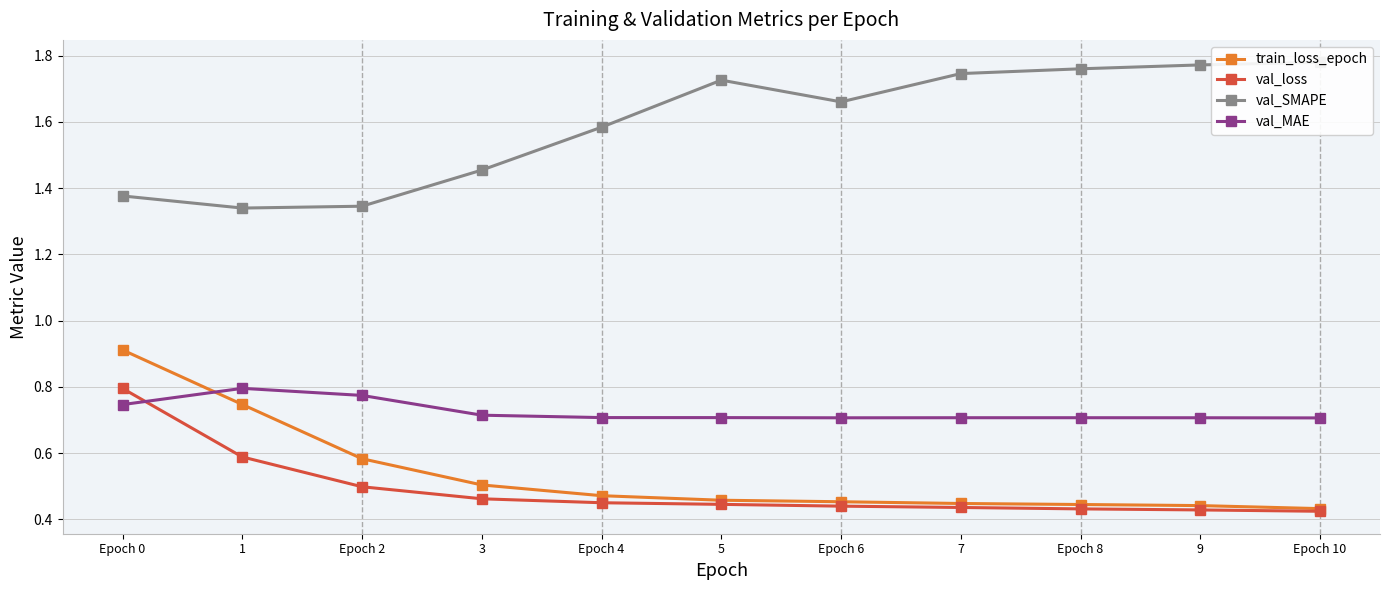

At how many categories does at least one series exceed 0?

11